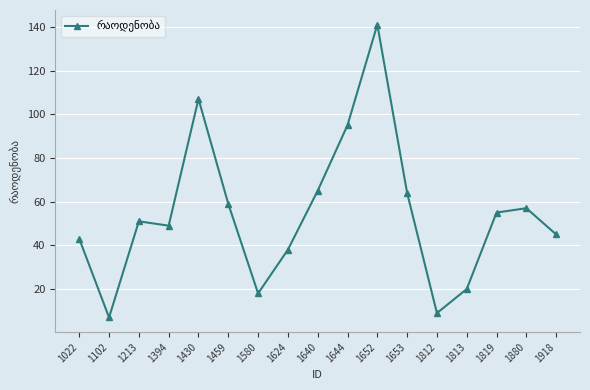

What is the sum of all values?

923